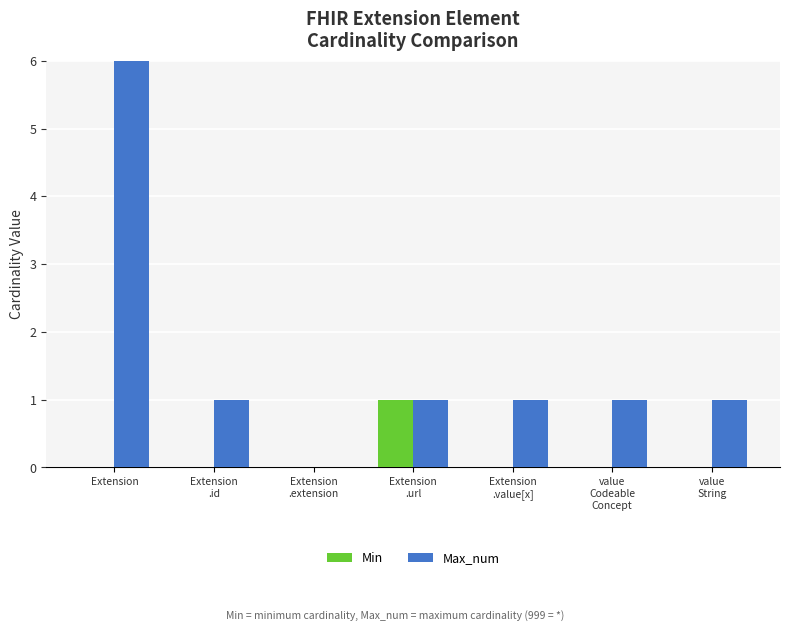

Is the value of Max_num at Extension
.extension greater than the value of Min at Extension
.url?

No